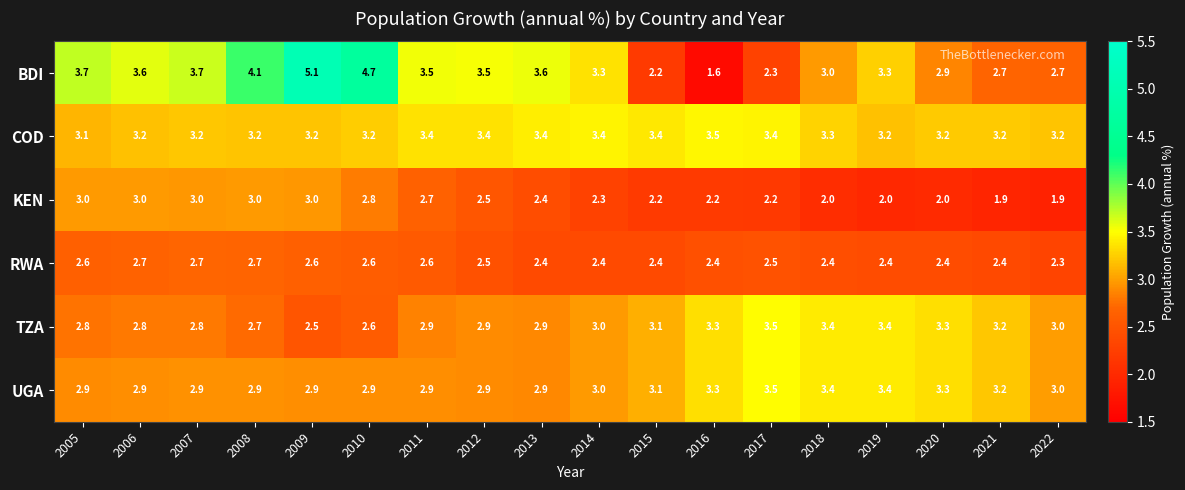

At how many categories does at least one series exceed 2?

18